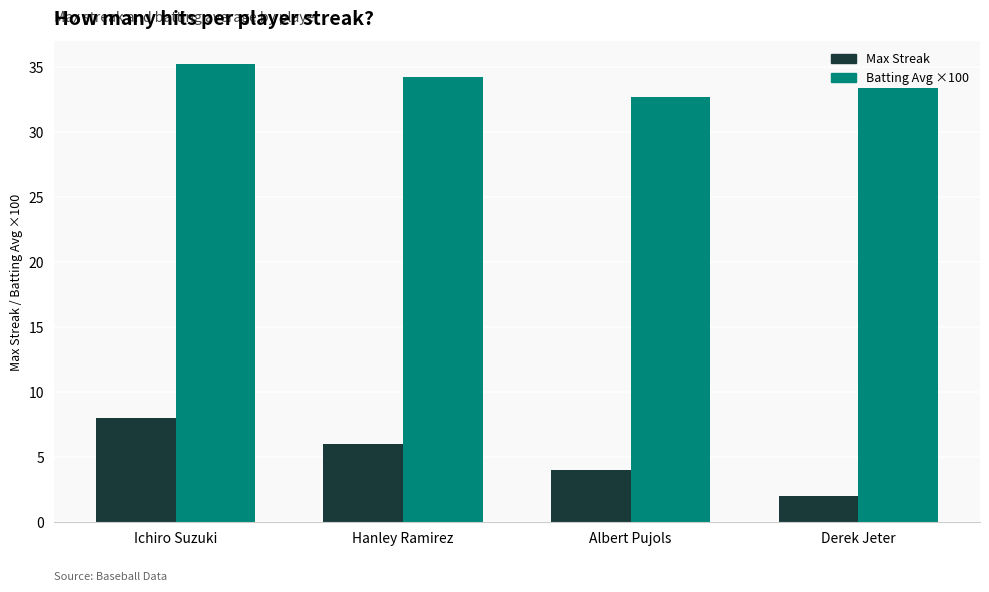

Which label corresponds to the largest value in the chart?

Ichiro Suzuki